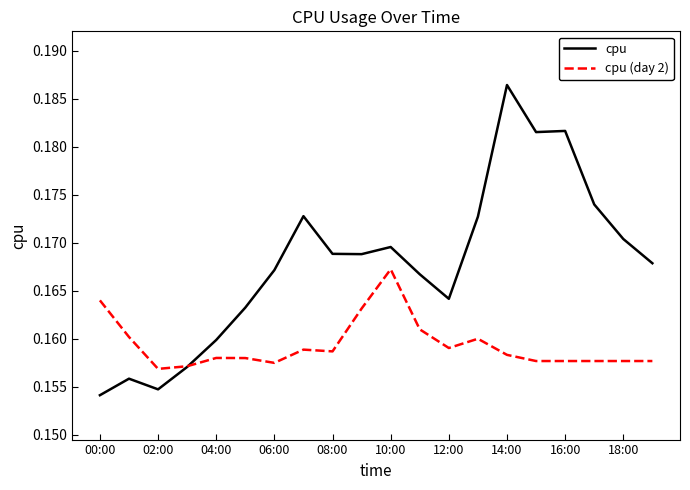

How many series are shown in this chart?

2